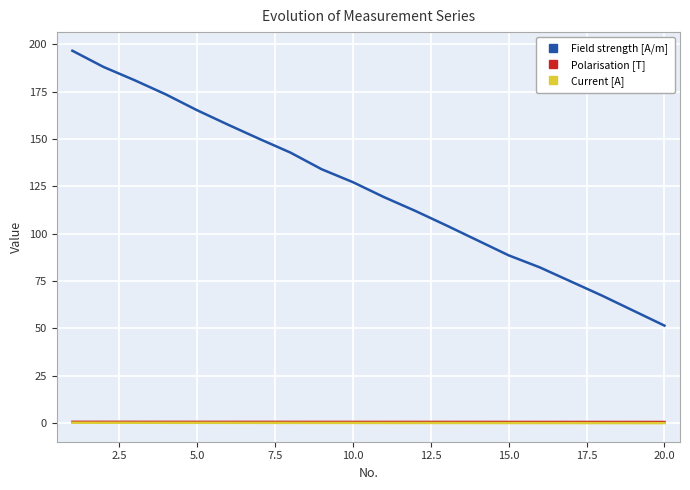

True or false: Field strength [A/m] and Current [A] intersect in this chart.

False